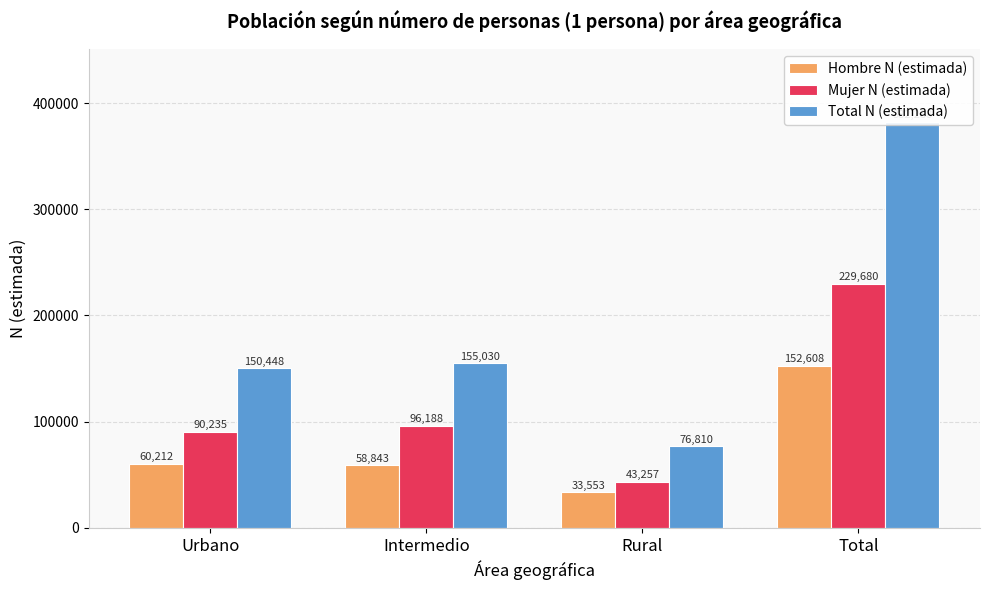

What is the sum of the Total N (estimada) values at Intermedio and Total?

537318